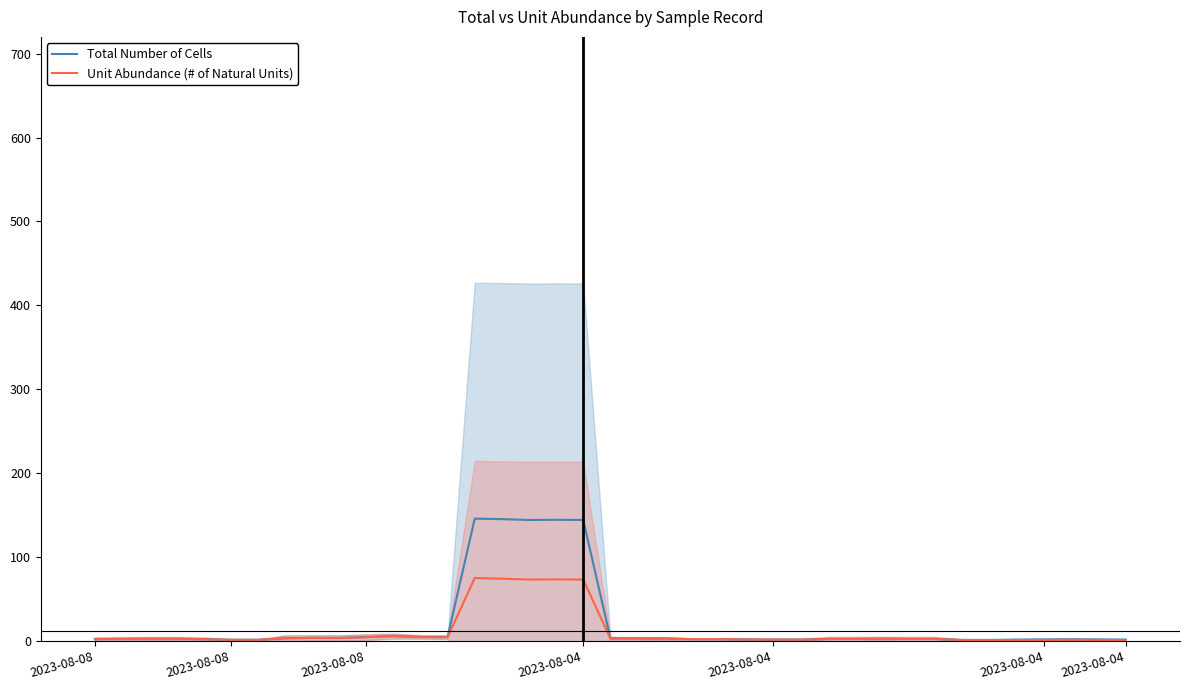

What is the difference between the highest and lowest values at 37?

0.6